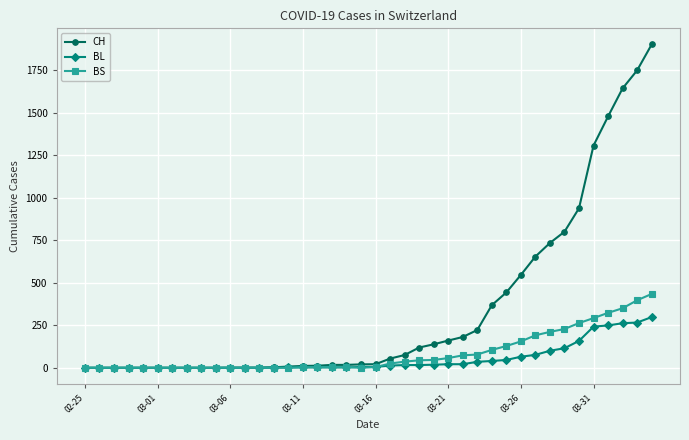

List the series in order of their peak value, highest first.

CH, BS, BL